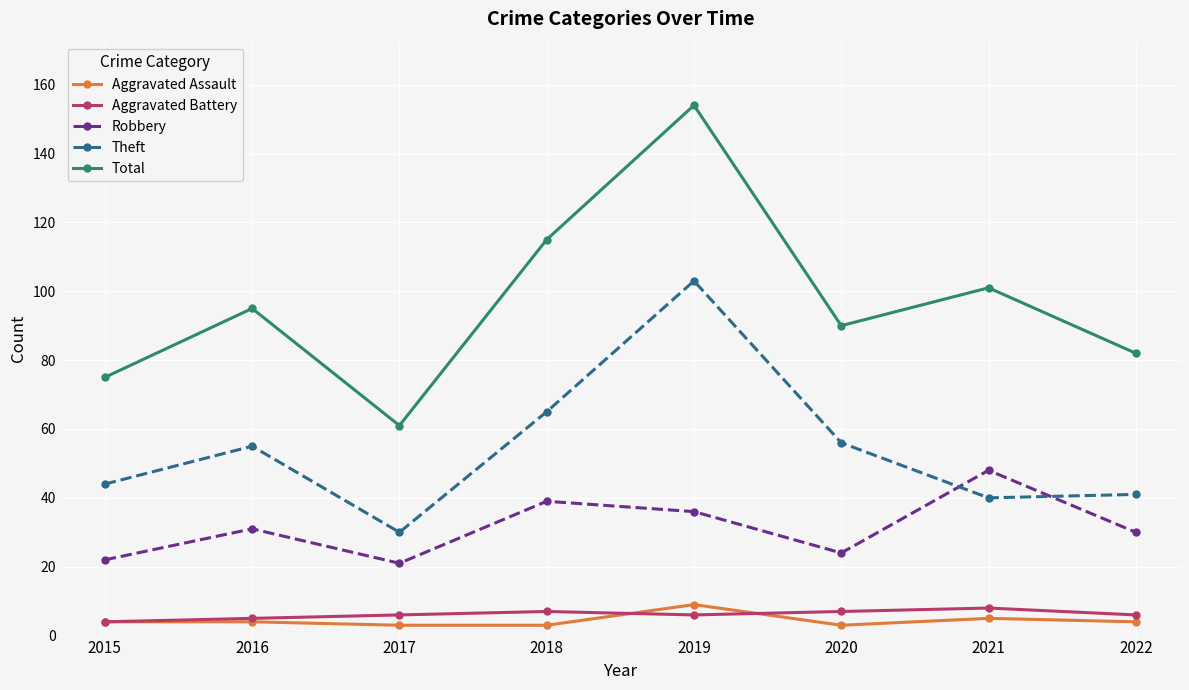

Read the Theft value at 2016, to the nearest 10.

60